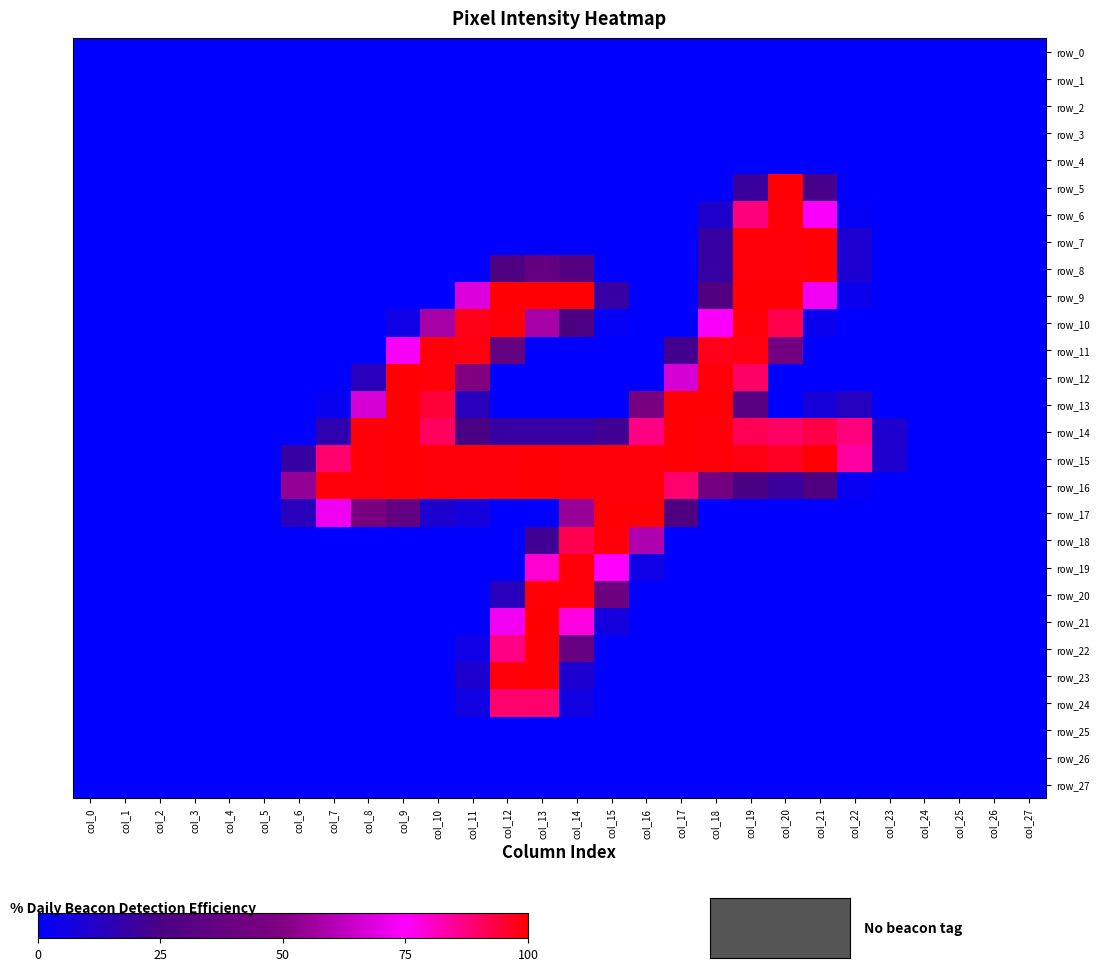

Is the value of row_4 at col_3 greater than the value of row_25 at col_18?

No